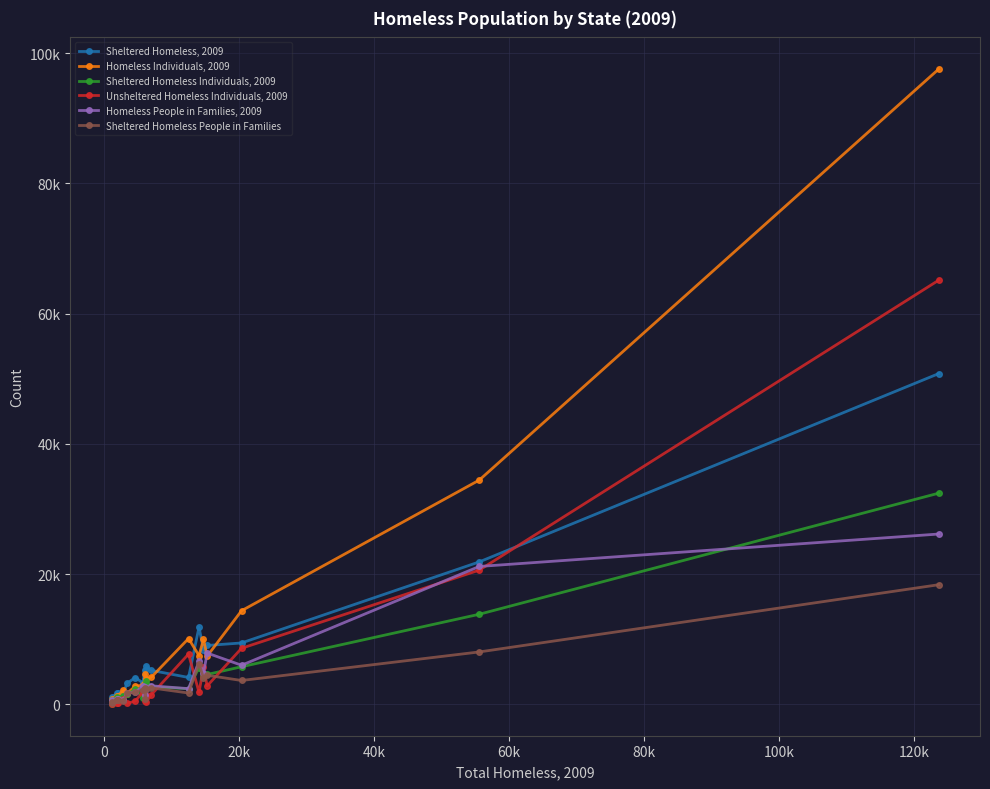

Is this an area chart (filled region under the line)?

No